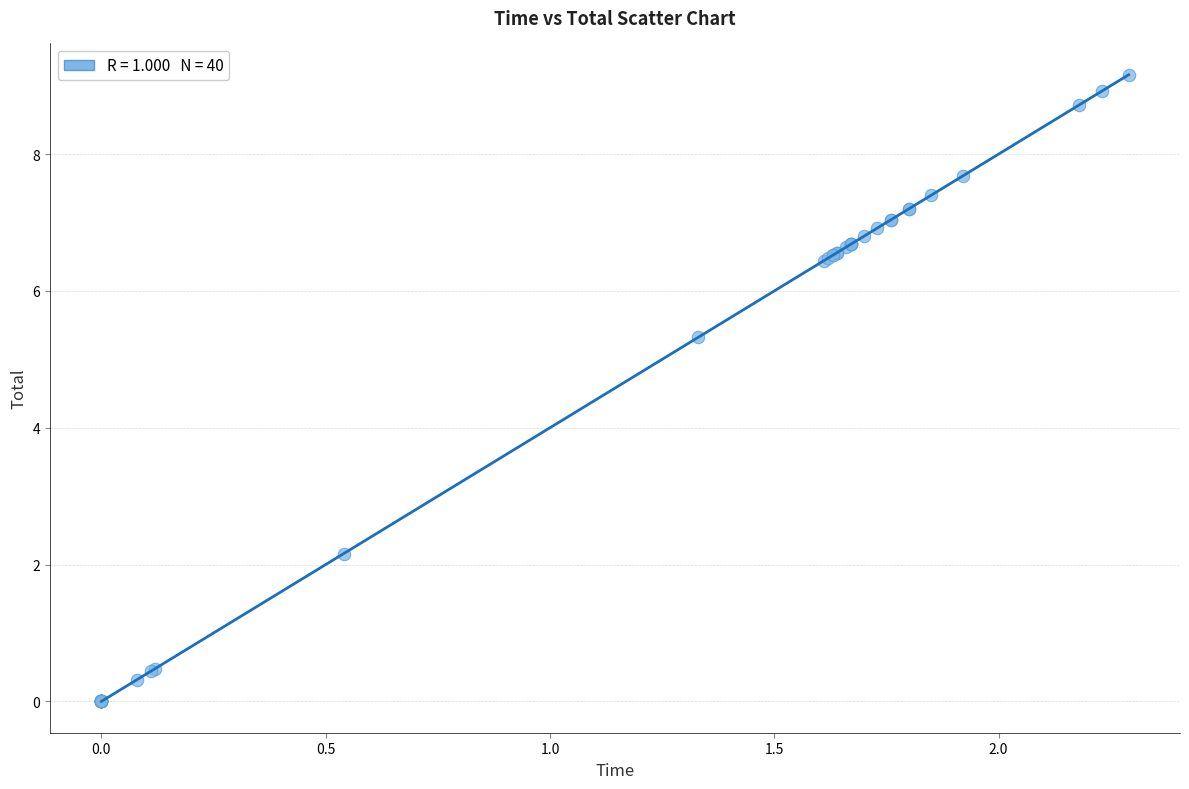

What Y value in the scatter plot is closest to 4?

5.3